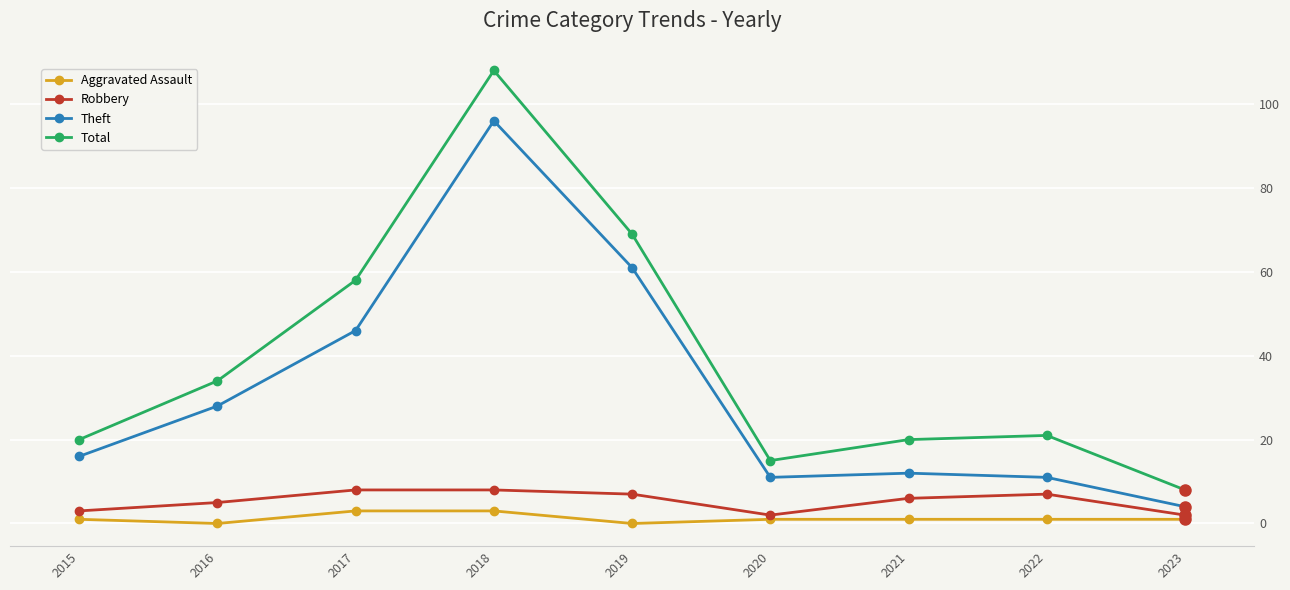

True or false: Theft and Robbery intersect in this chart.

False